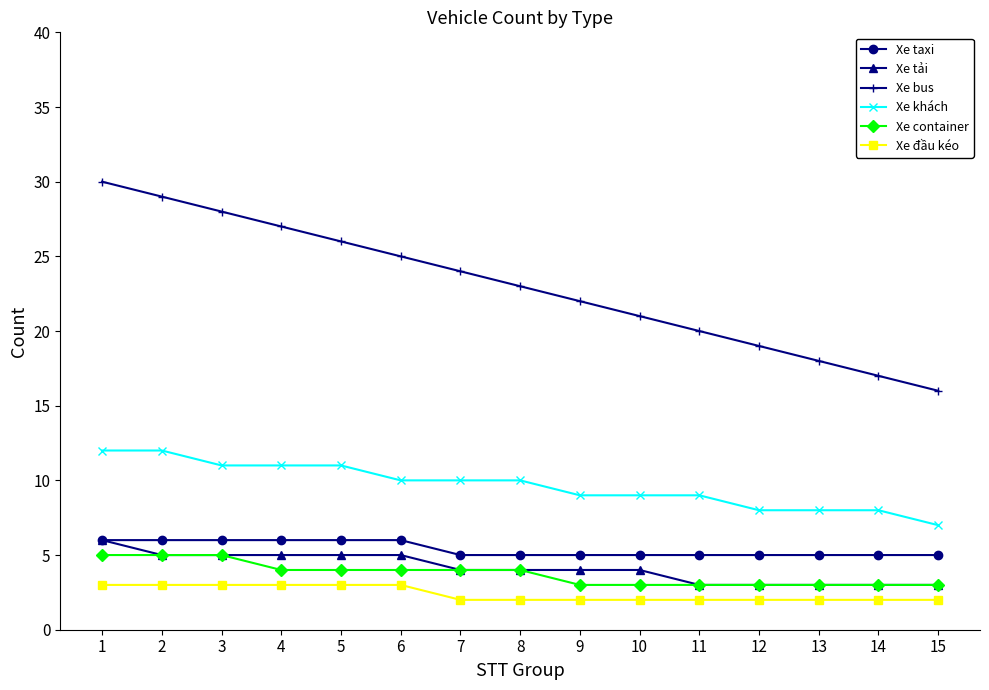

What is the greatest value displayed?

30